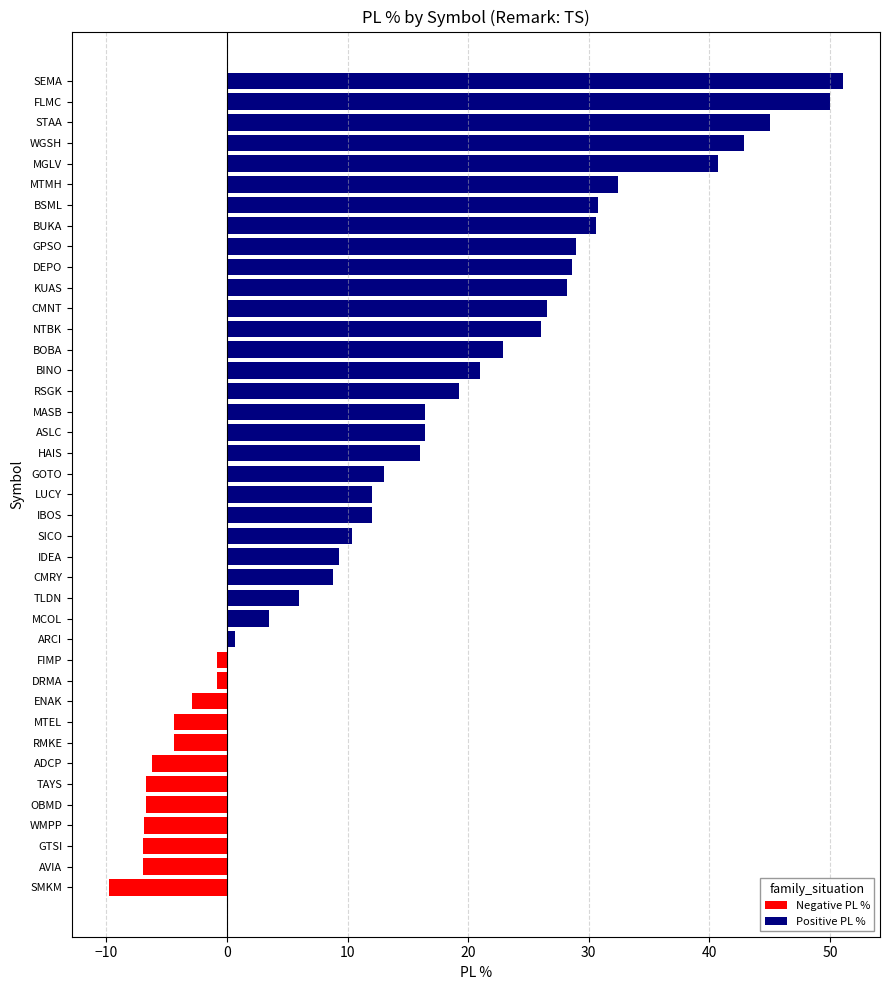

Approximately how many times larger is the value at KUAS compared to RSGK?

1.5